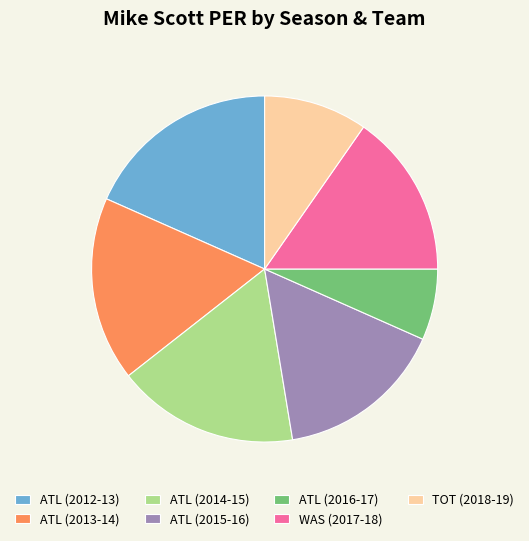

Between ATL (2015-16) and ATL (2016-17), which is larger?

ATL (2015-16)